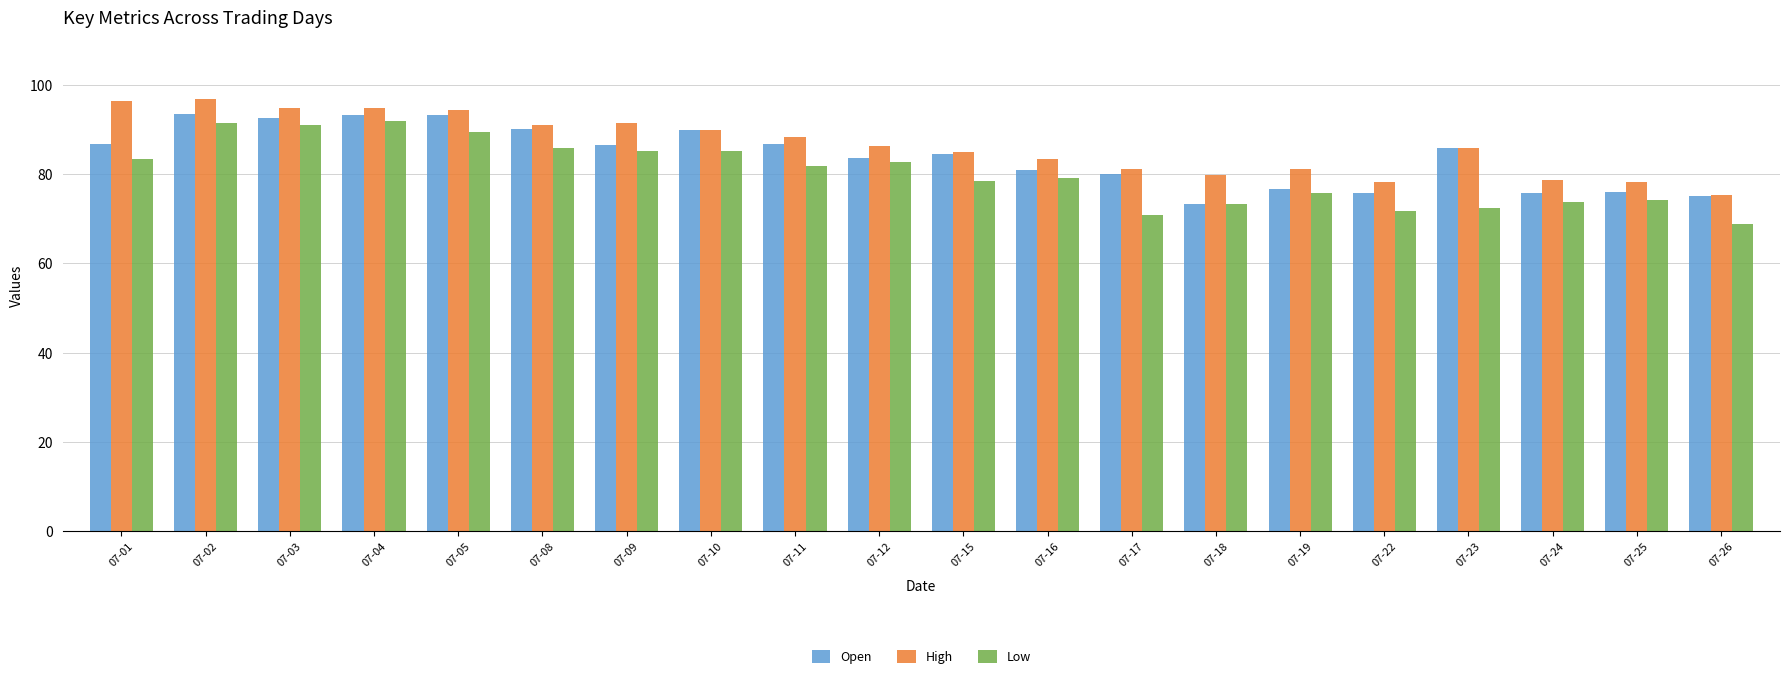

How many groups of bars are there?

20